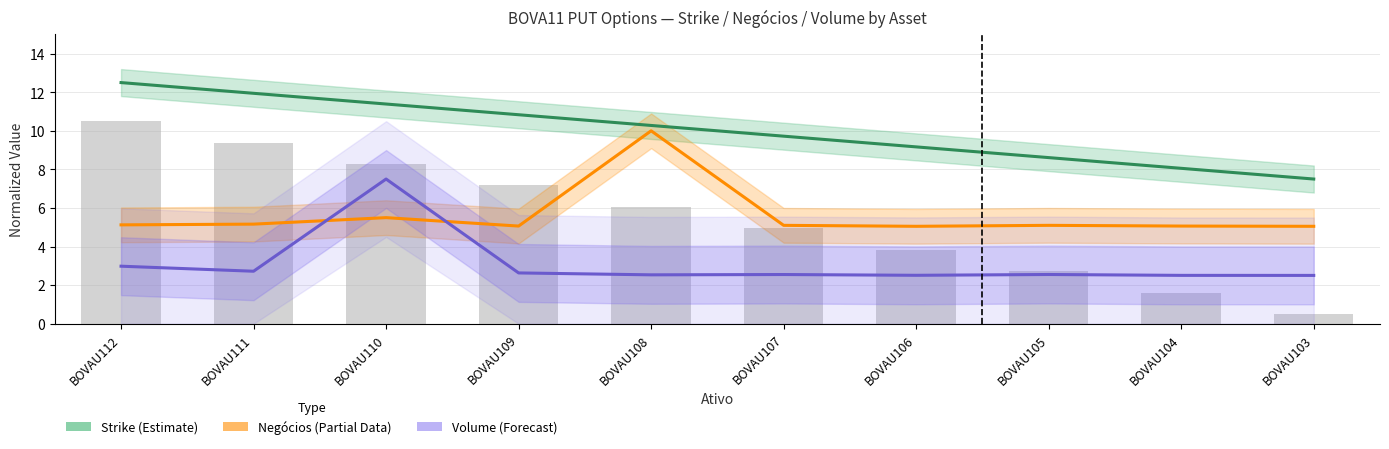

What is the value of the Strike (Estimate) bar at the 9th from the left?

8.1